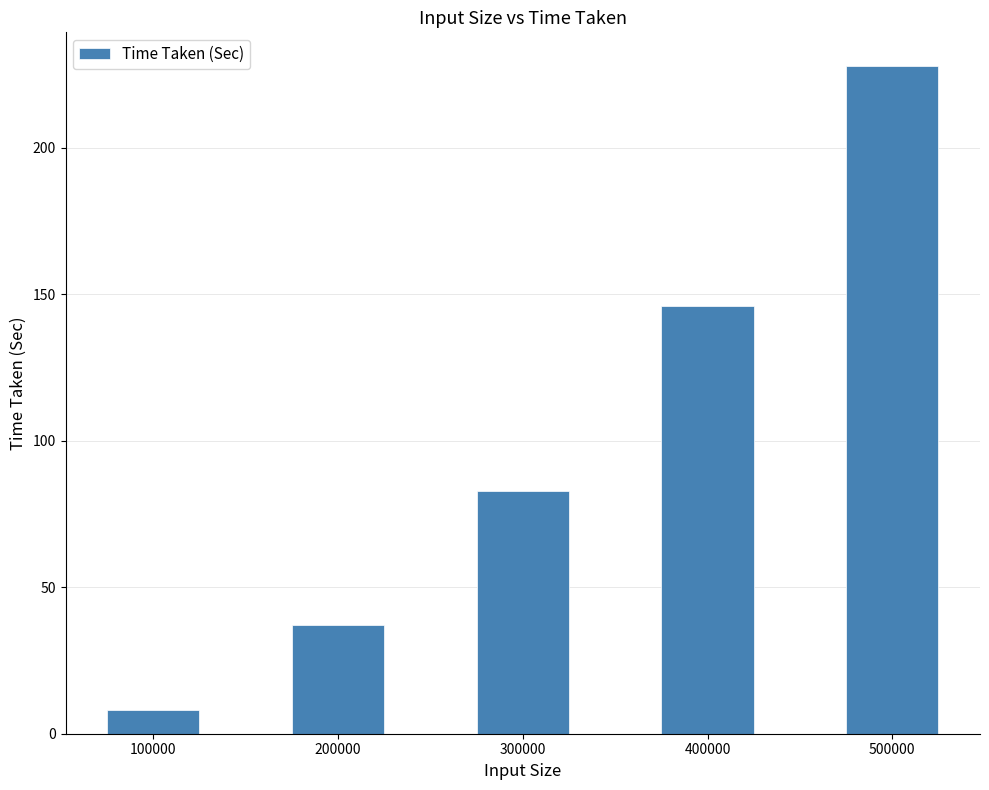

Approximately how many times larger is the value at 500000 compared to 400000?

1.6